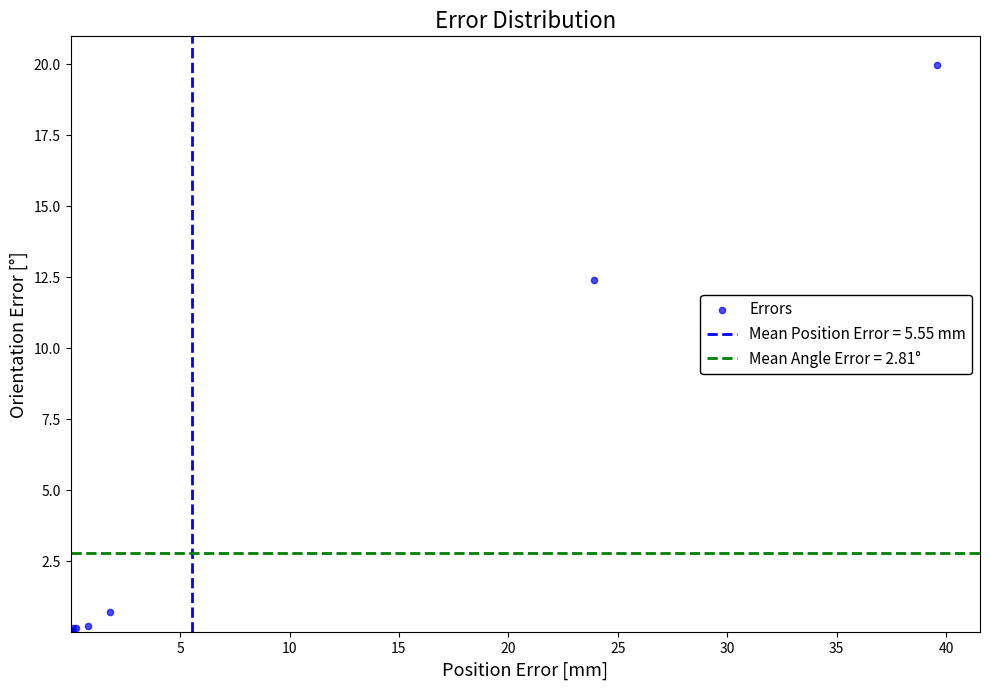

What Y value in the scatter plot is closest to 9?

12.4